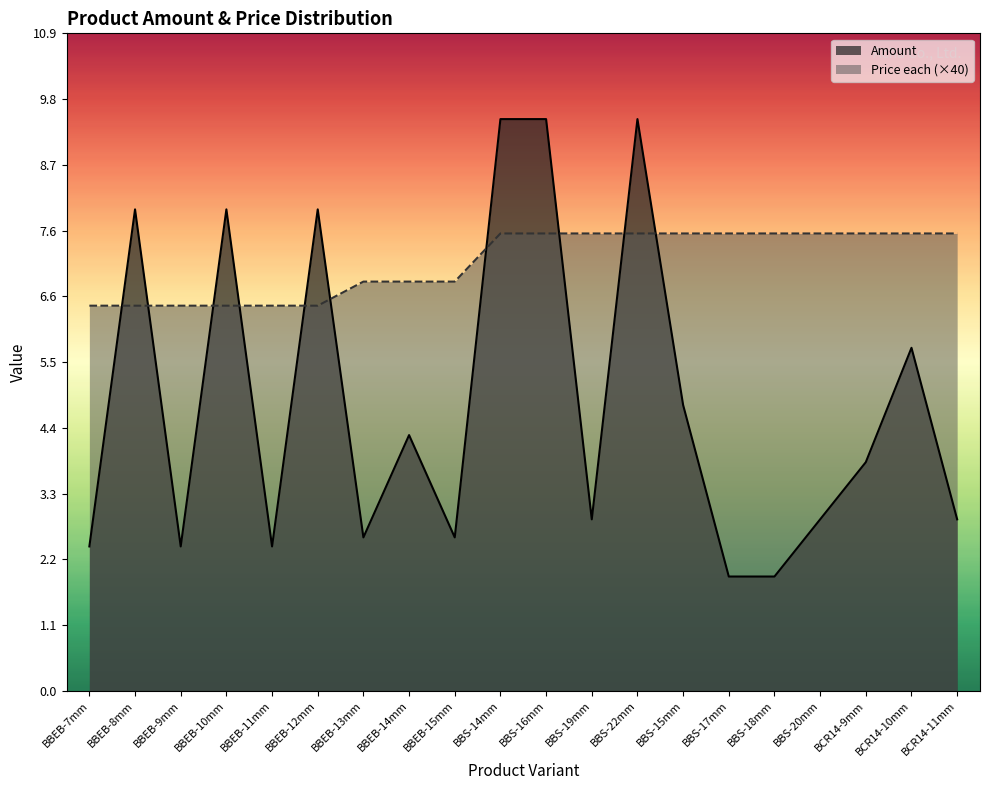

Which category has the highest value across all series?

BBS-14mm